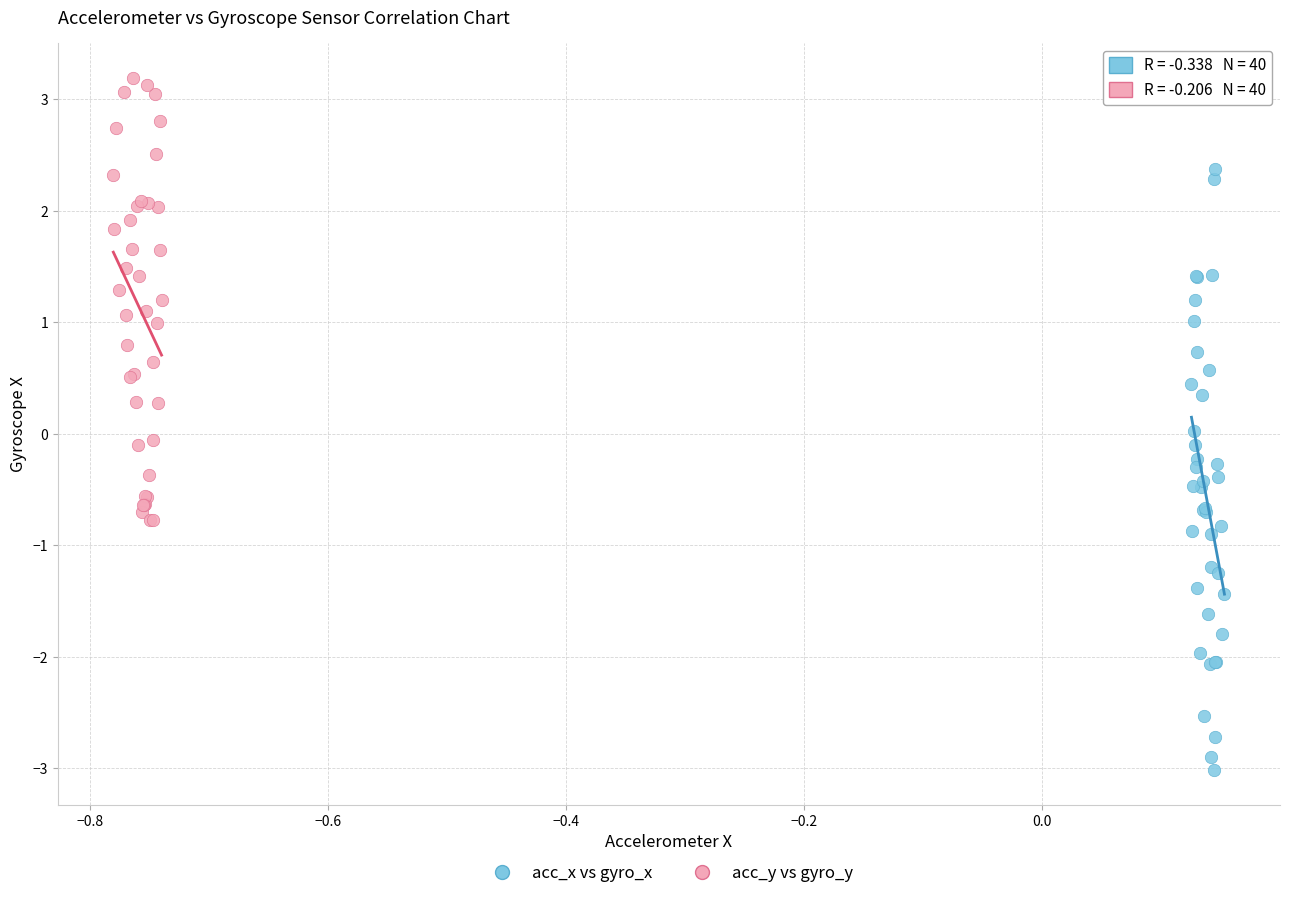

Which series has the widest spread of Y values?

acc_x vs gyro_x